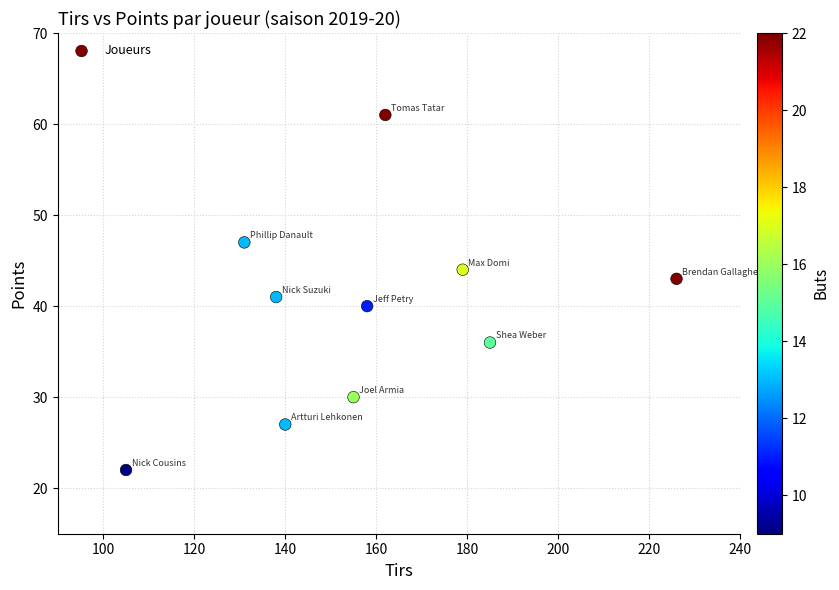

What is the range of X values (max minus min)?

121